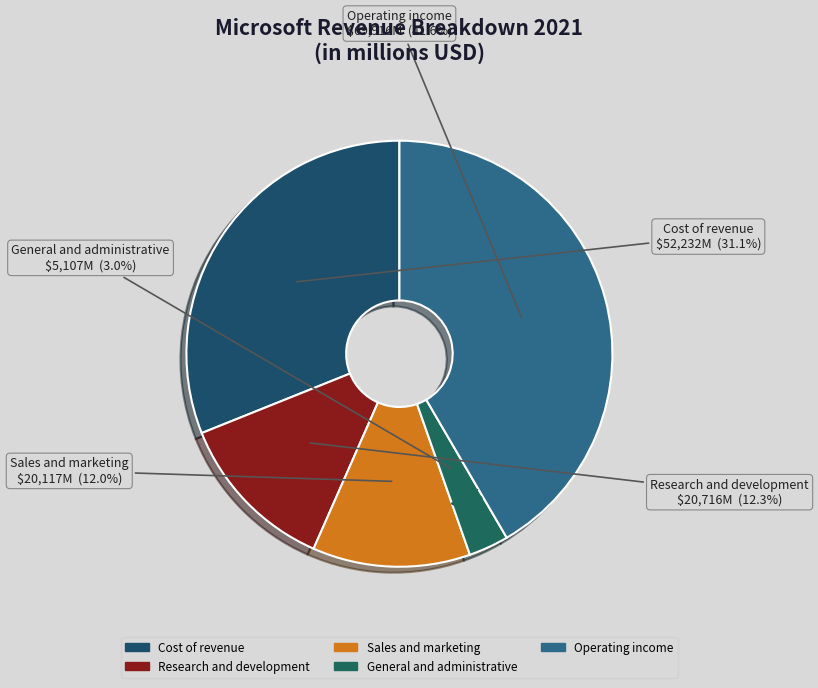

Which has a higher value, Cost of revenue or Operating income?

Operating income